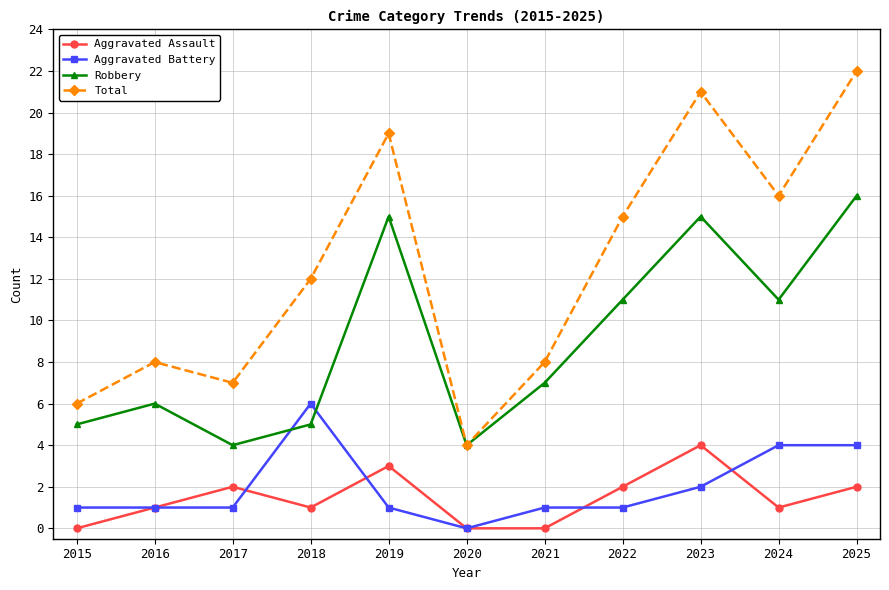

What is the difference between the Aggravated Battery values at 2018 and 2019?

5